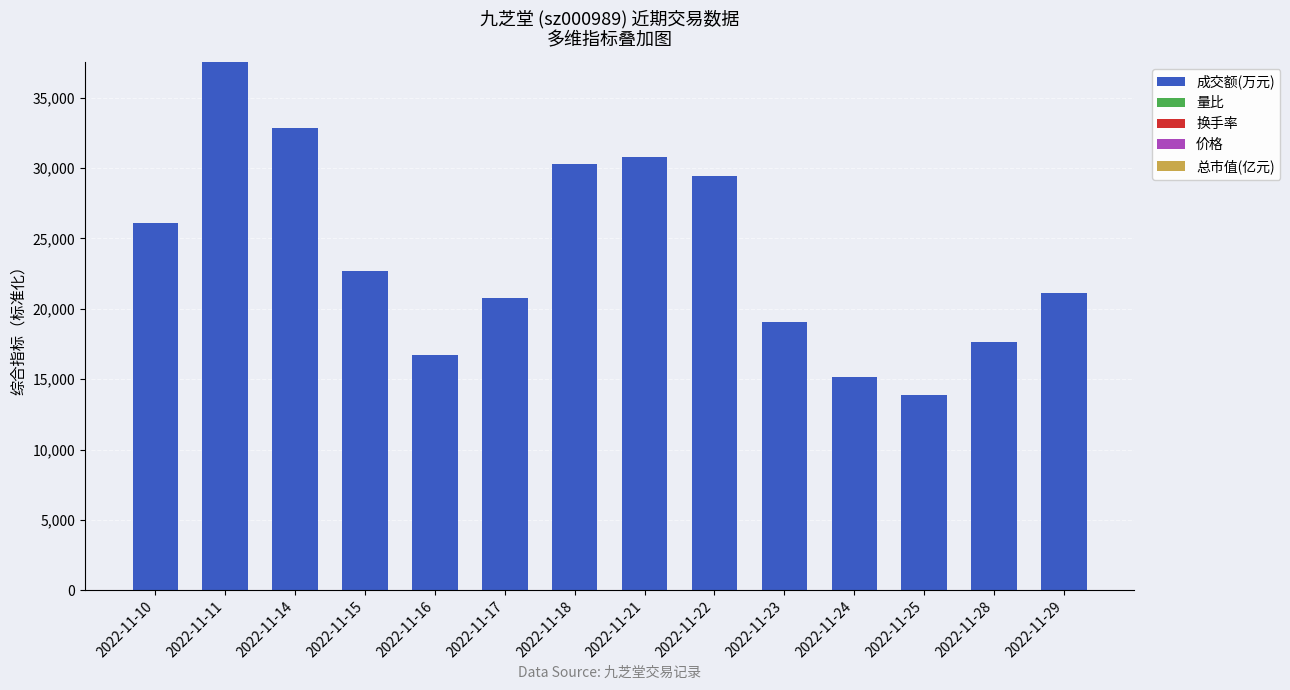

The value of 成交额(万元) at 2022-11-22 is 29445.0. True or false?

True